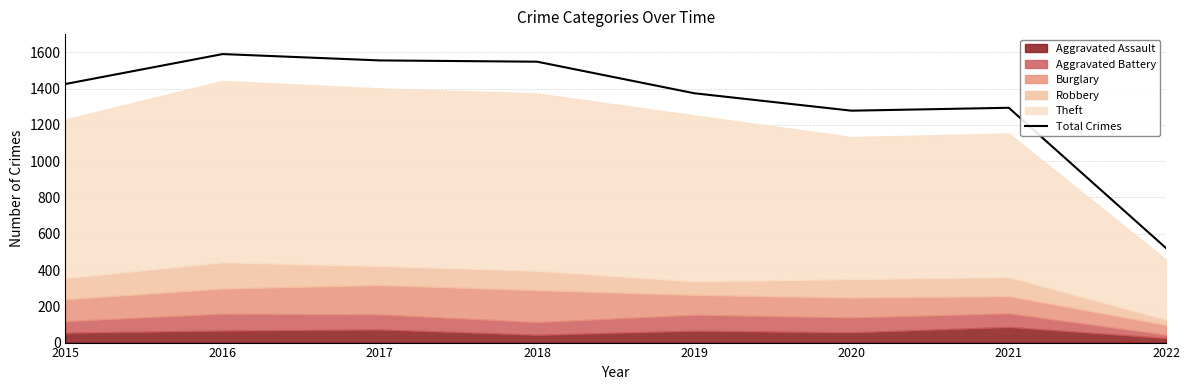

Which has a higher value, 2021 or 2020?

2021